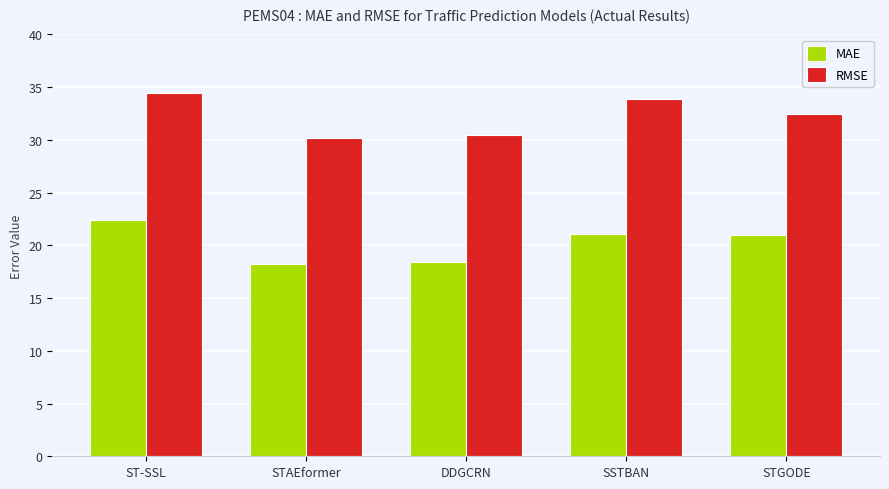

What position from the right is SSTBAN?

2